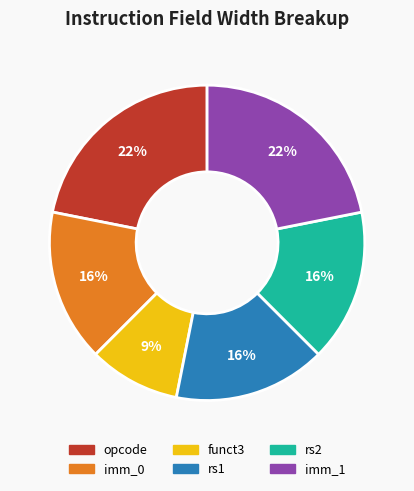

Which has a higher value, opcode or imm_0?

opcode